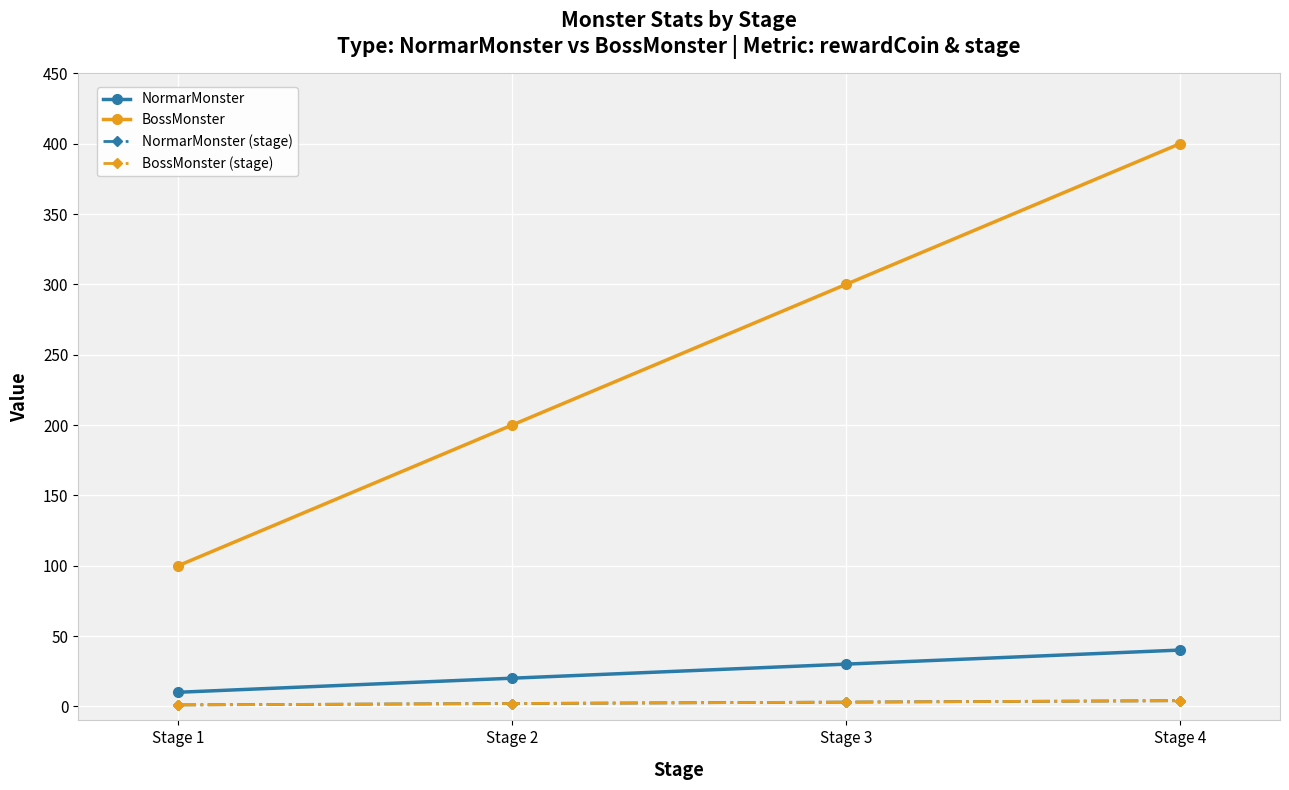

Is this an area chart (filled region under the line)?

No